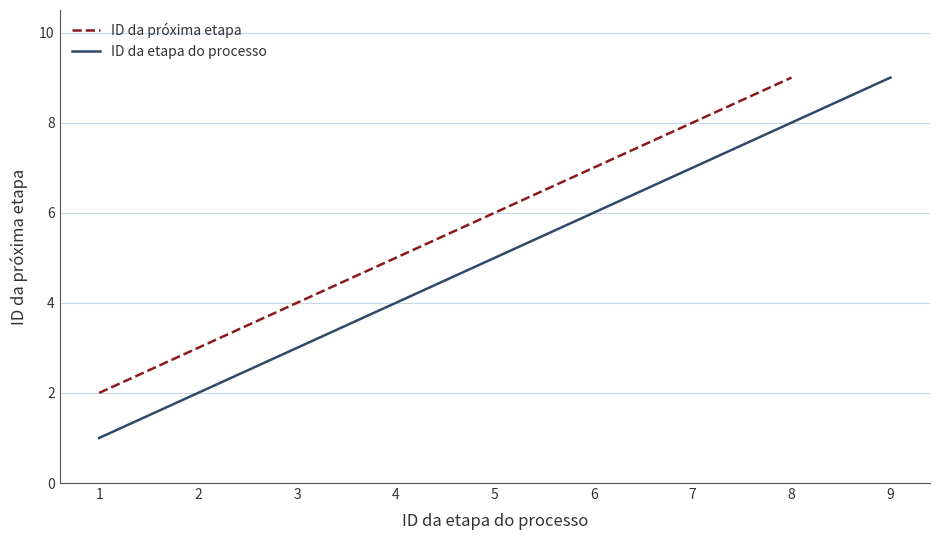

Is it true that ID da etapa do processo equals 9 at 9?

True